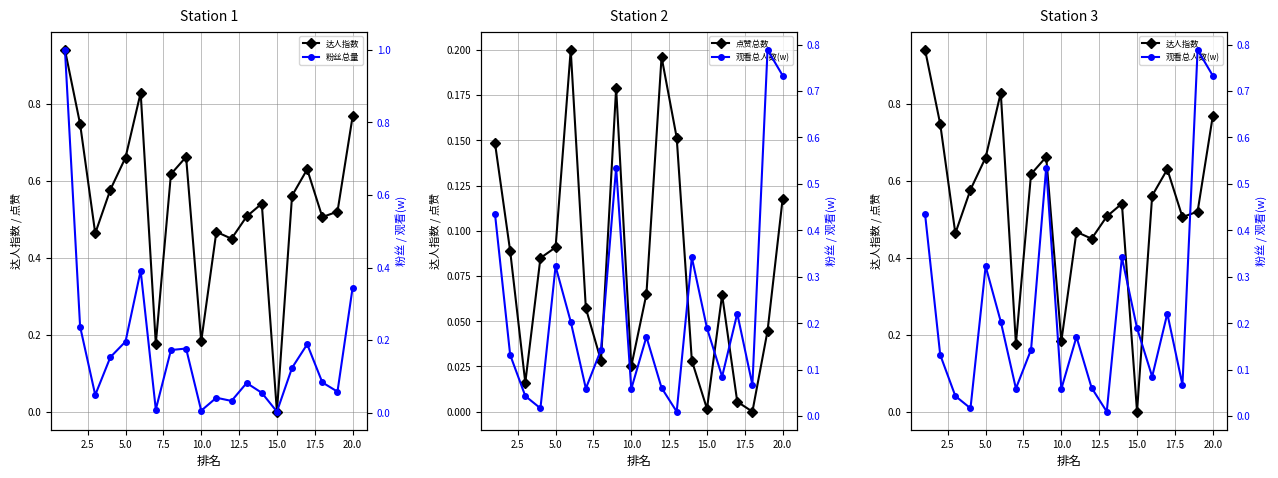

What is the difference between the maximum and minimum values in the 点赞总数 series?

0.2